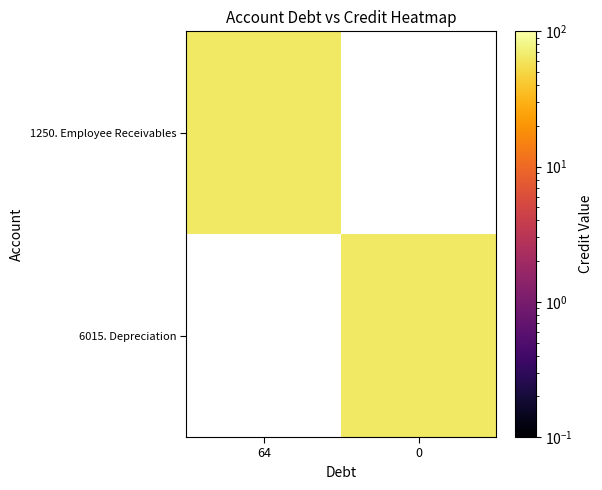

At how many categories does at least one series exceed 63?

2